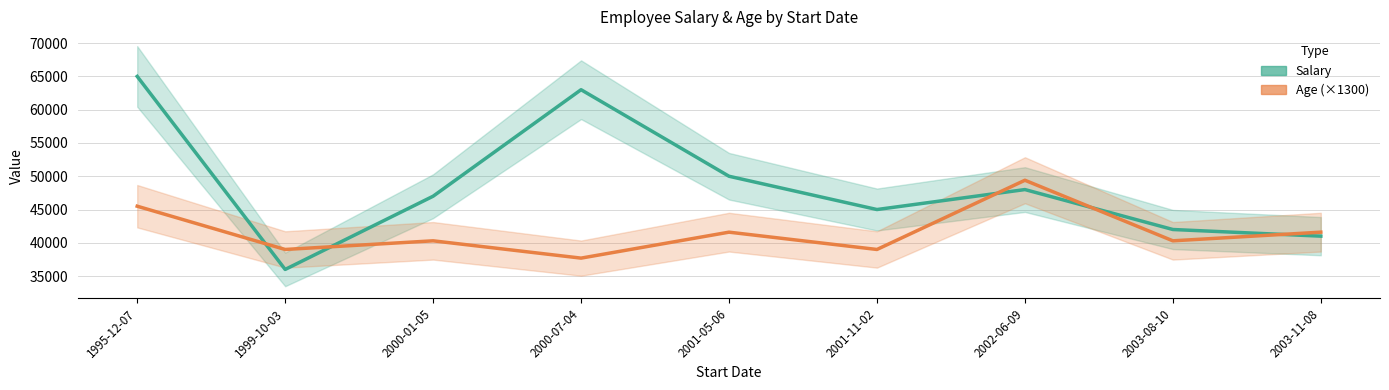

Where is the first local maximum for Salary?

2000-07-04